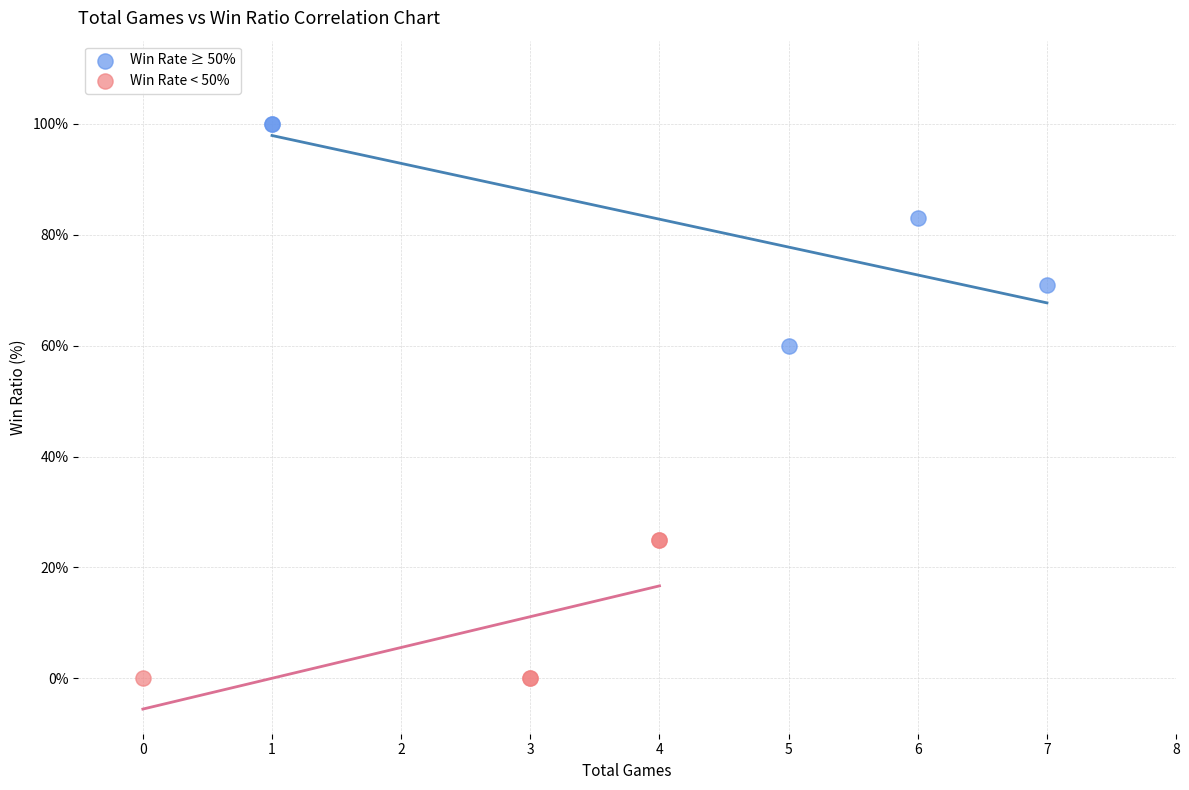

Which series has the widest spread of Y values?

Win Rate ≥ 50%